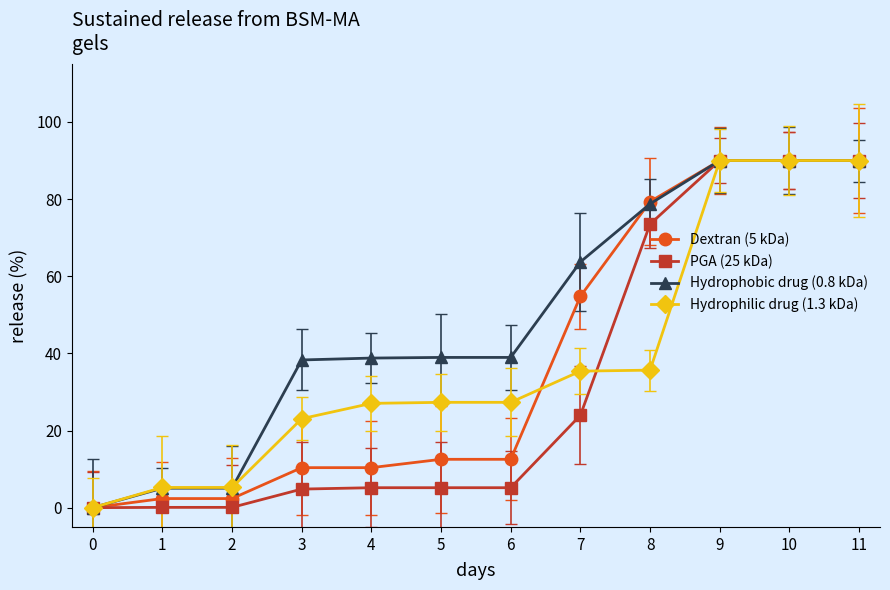

The Hydrophilic drug (1.3 kDa) series shows 41.0 at 3. True or false?

False